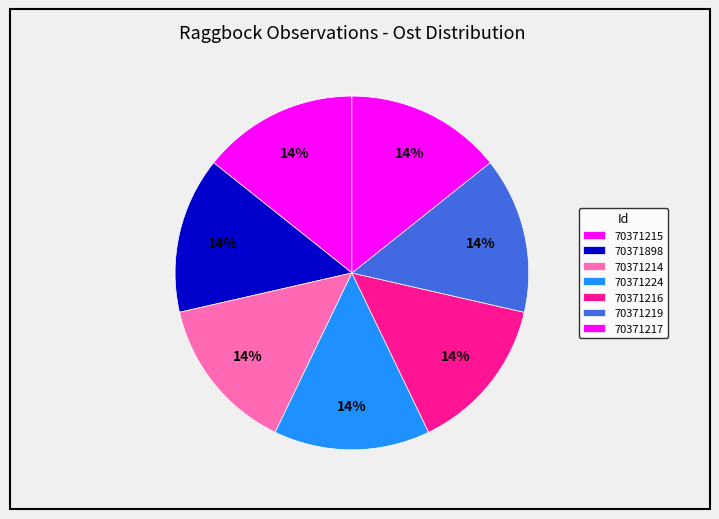

Which has a higher value, 70371216 or 70371217?

70371216